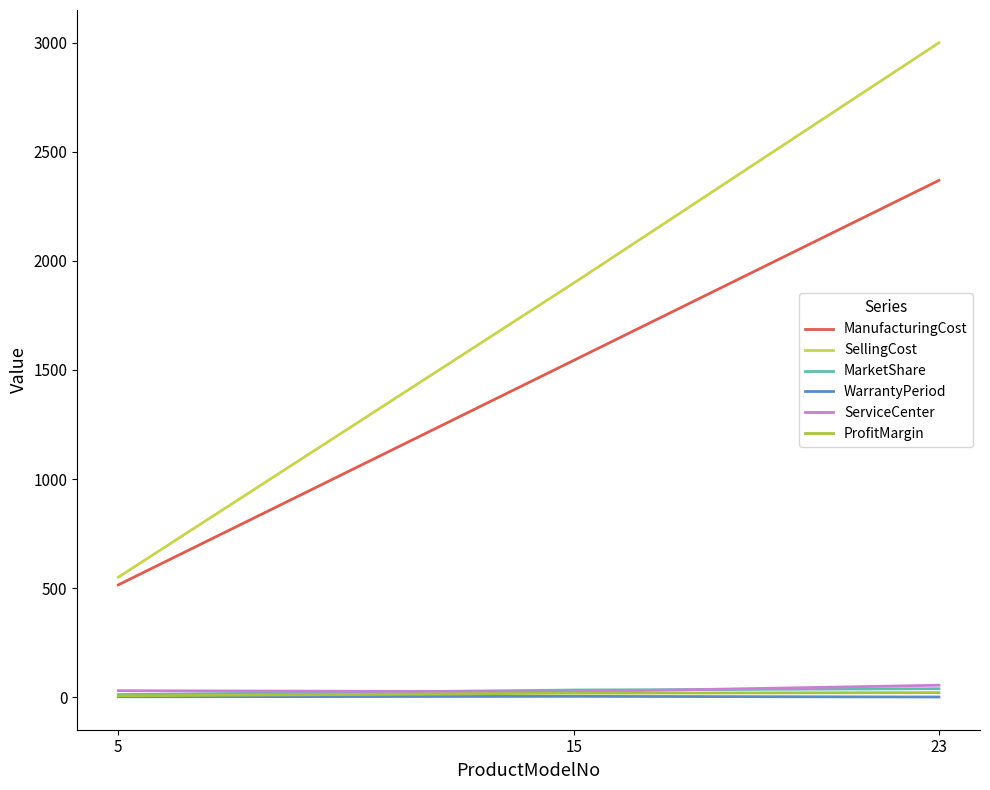

List the labels in order of ManufacturingCost value, smallest first.

5, 15, 23